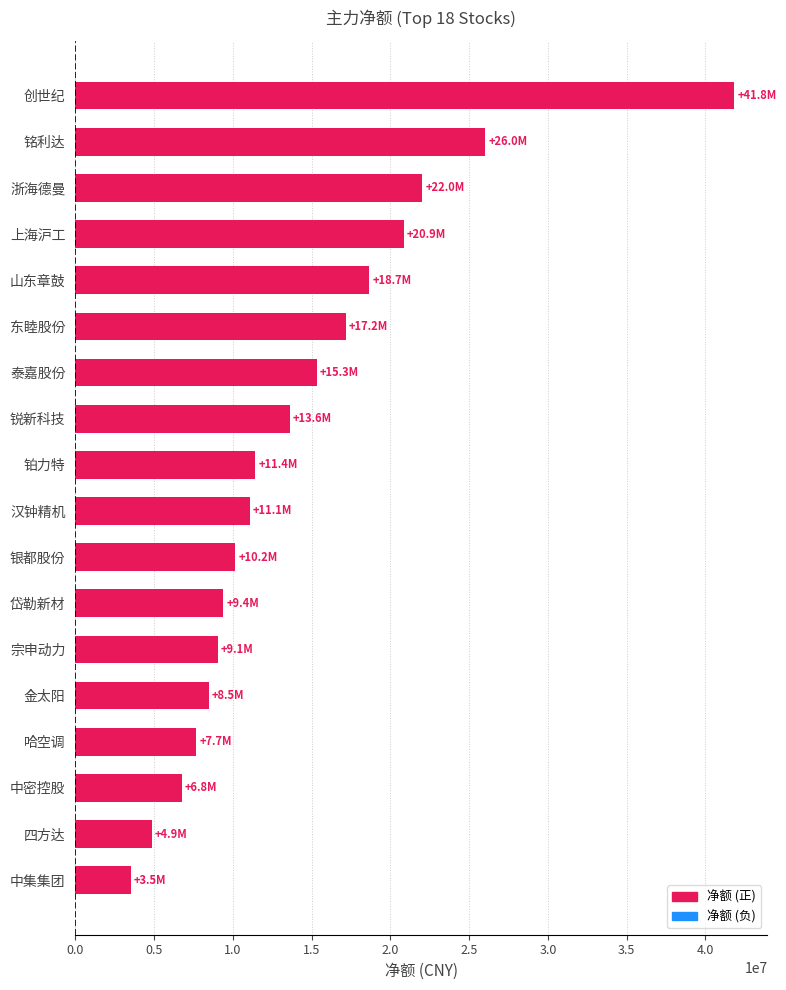

What is the difference between the maximum and second lowest values?

36983559